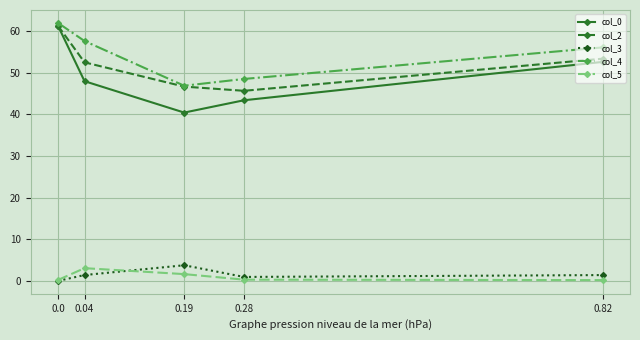

What is the spread (max minus min) of values at 0.19?

45.3